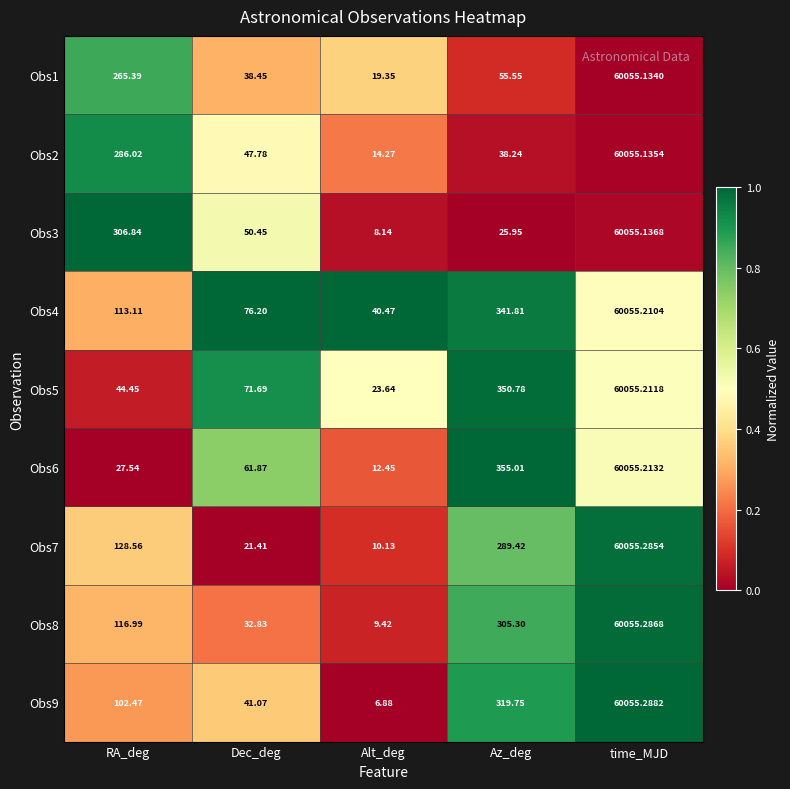

At which category is the sum across all series the highest?

time_MJD